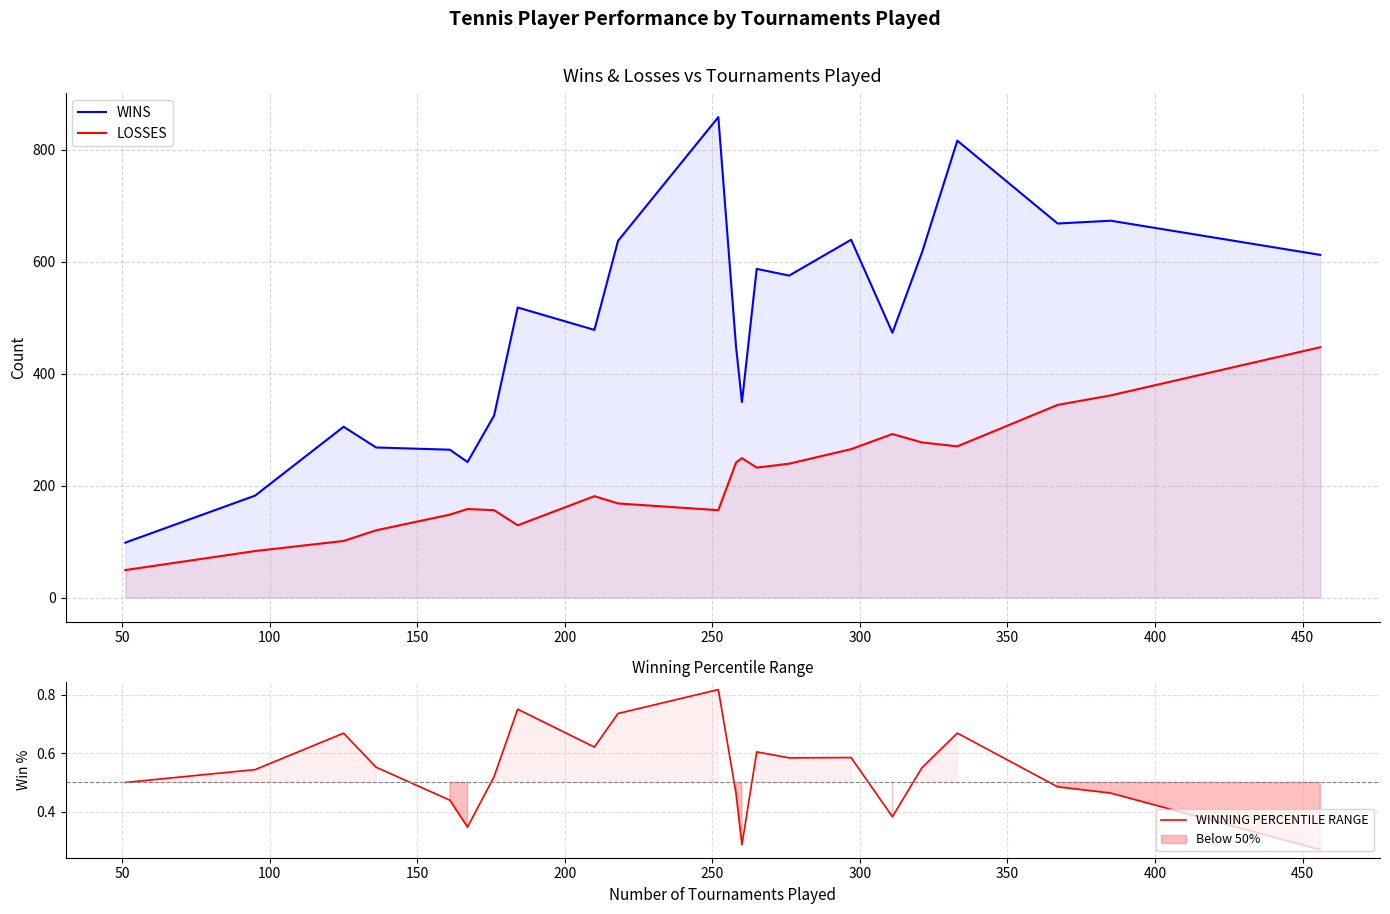

What is the difference between the maximum and minimum values in the WINS series?

760.0